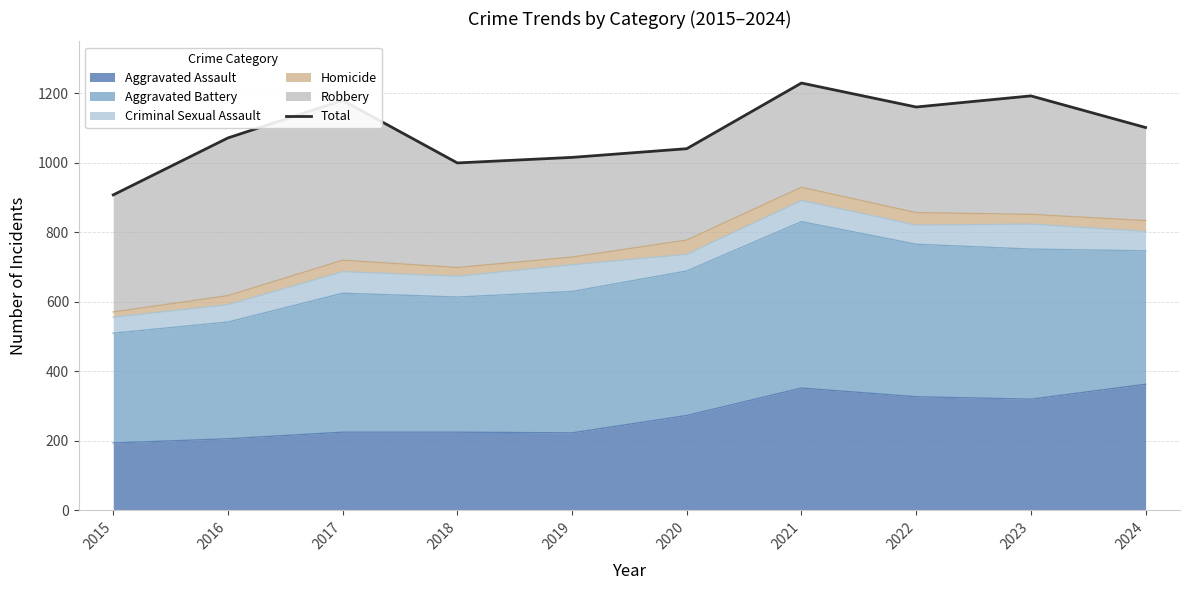

List the labels in order of value, largest first.

2021, 2023, 2017, 2022, 2024, 2016, 2020, 2019, 2018, 2015